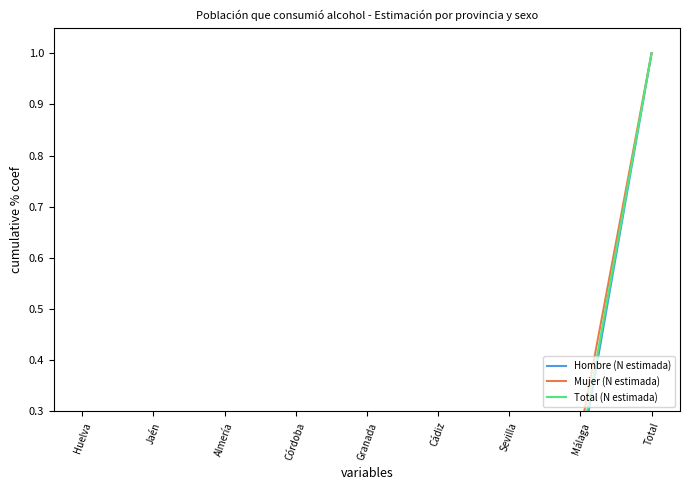

Which series has the largest total across all categories?

Mujer (N estimada)